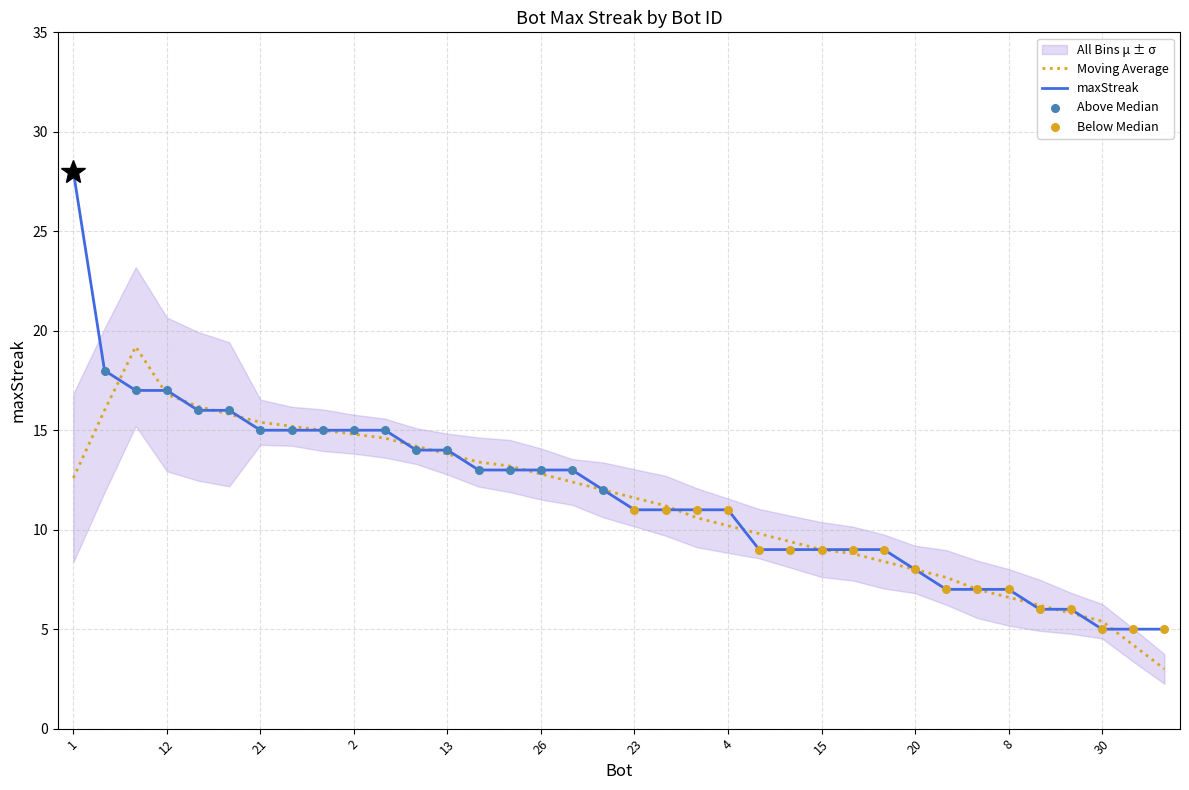

What is the change in value from 12 to 9?

-1